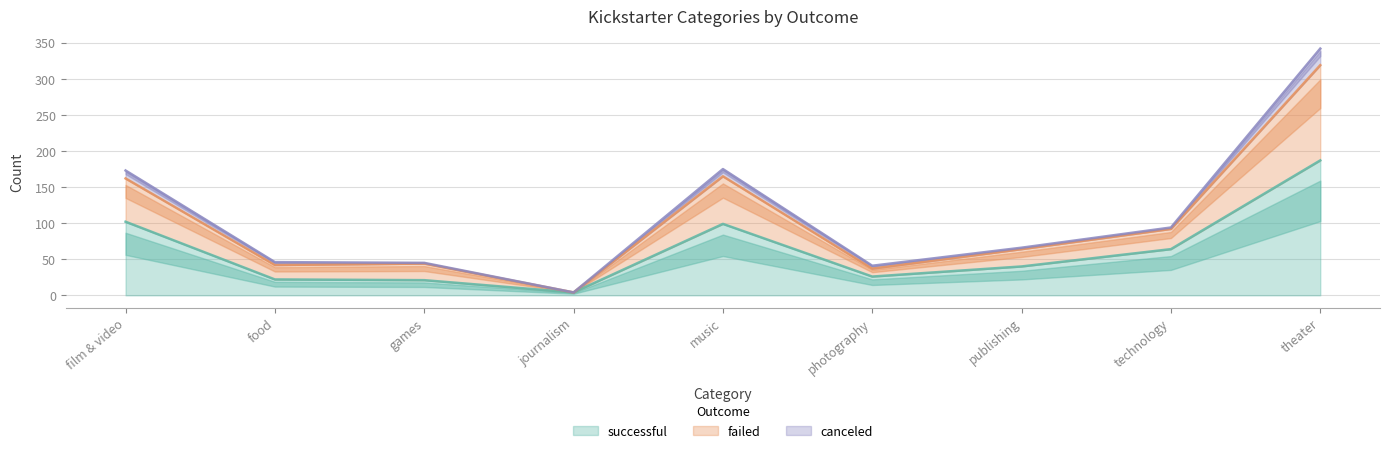

At which category does successful reach its first local peak?

music